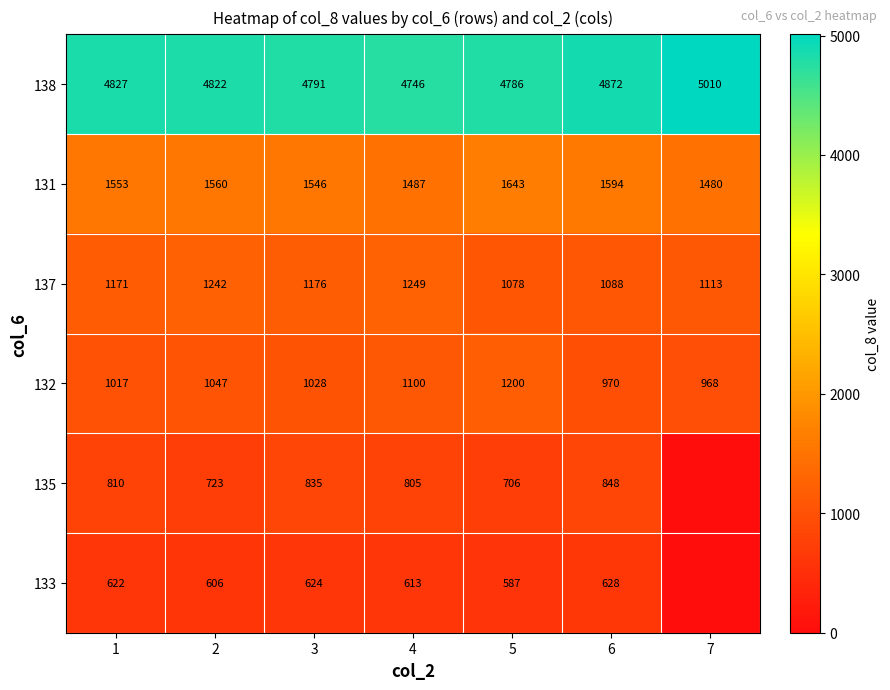

How many categories are shown in the chart?

7